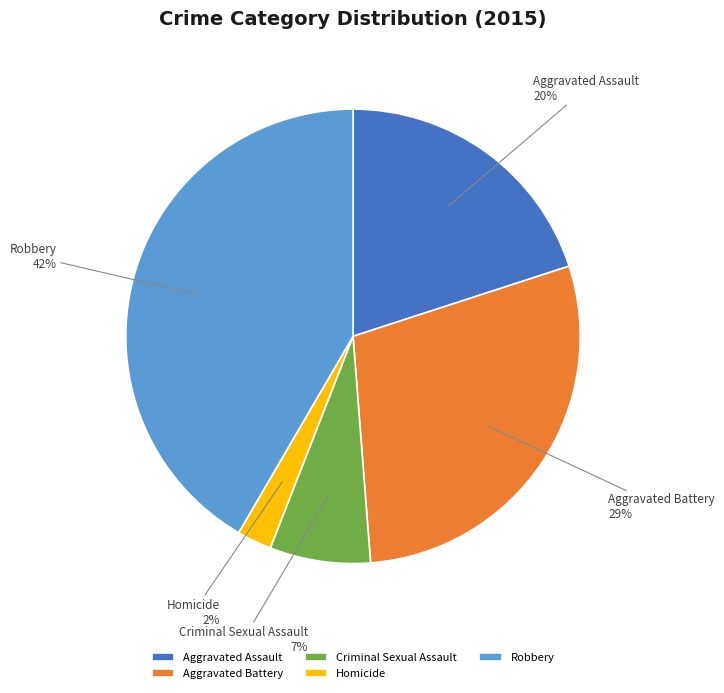

What is the ratio of the value at Robbery to the value at Aggravated Battery?

1.4